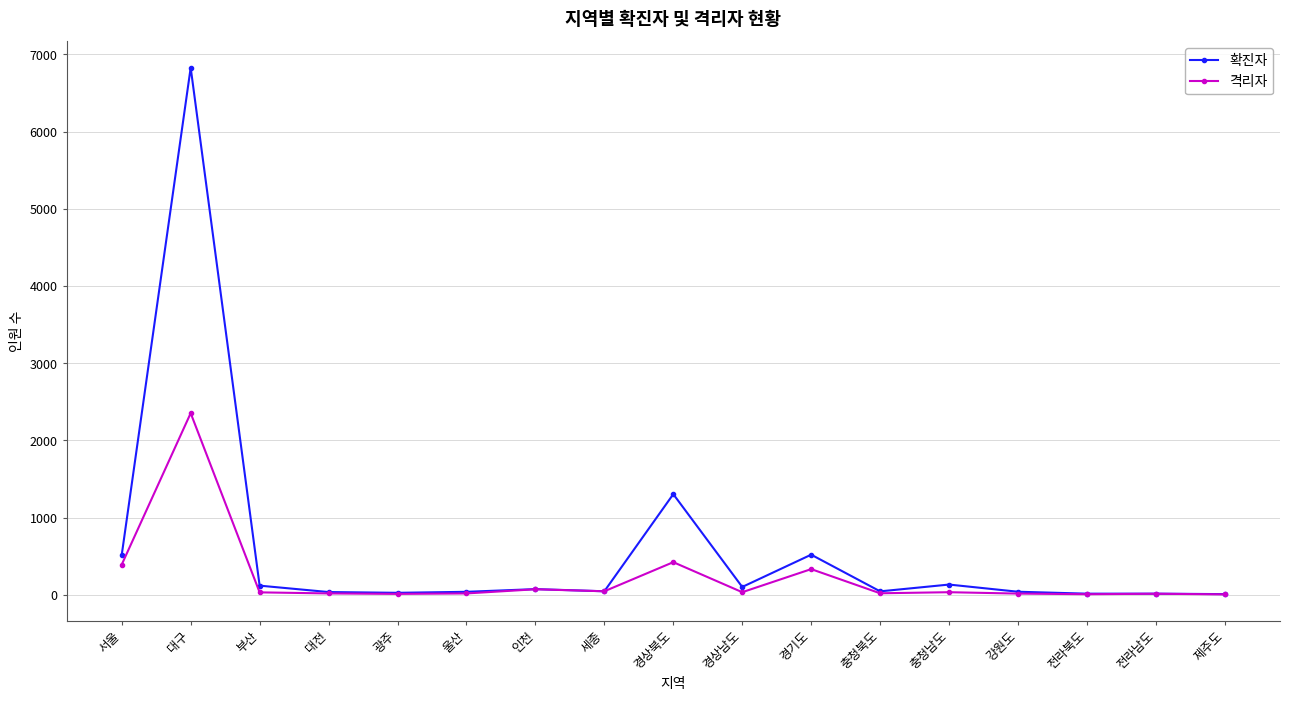

True or false: 격리자 has a value of 741 at 경상북도.

False